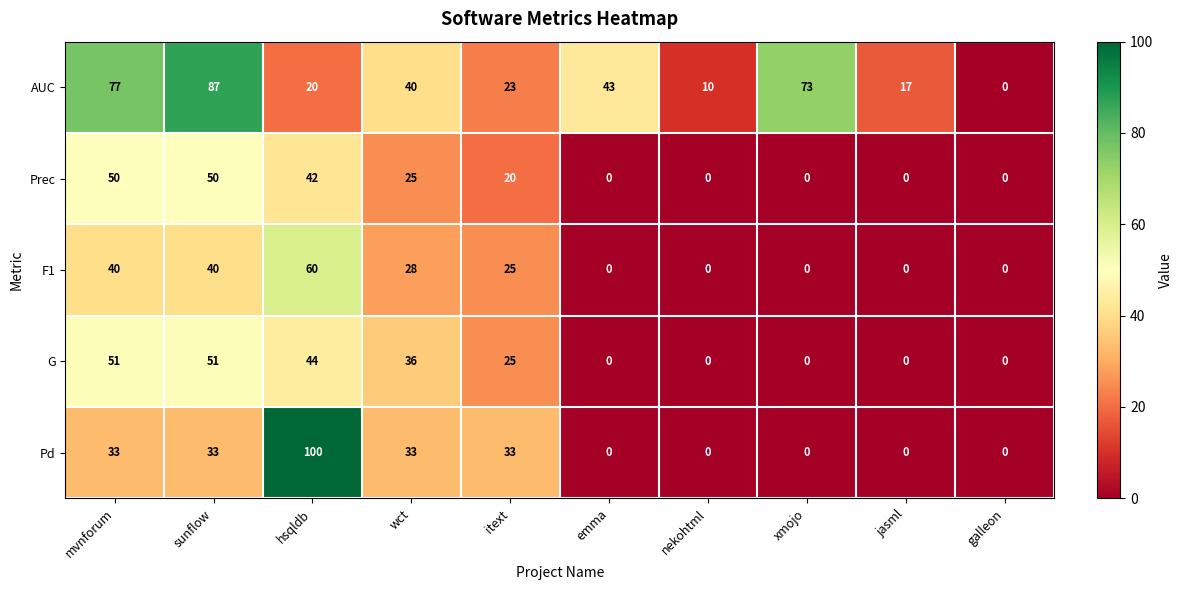

Where is Prec nearest to the value 25?

wct